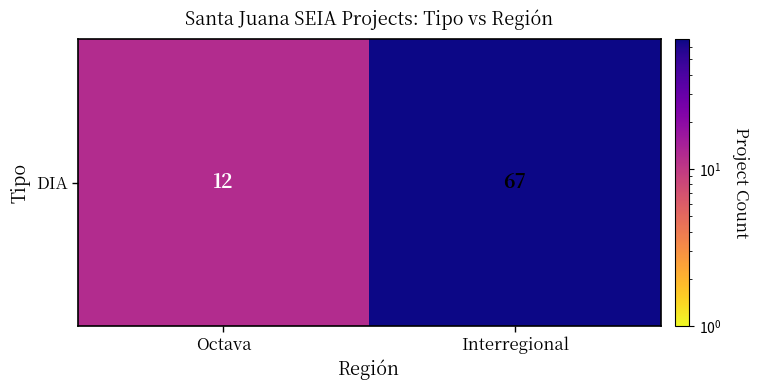

Where is the data nearest to the value 39?

Octava